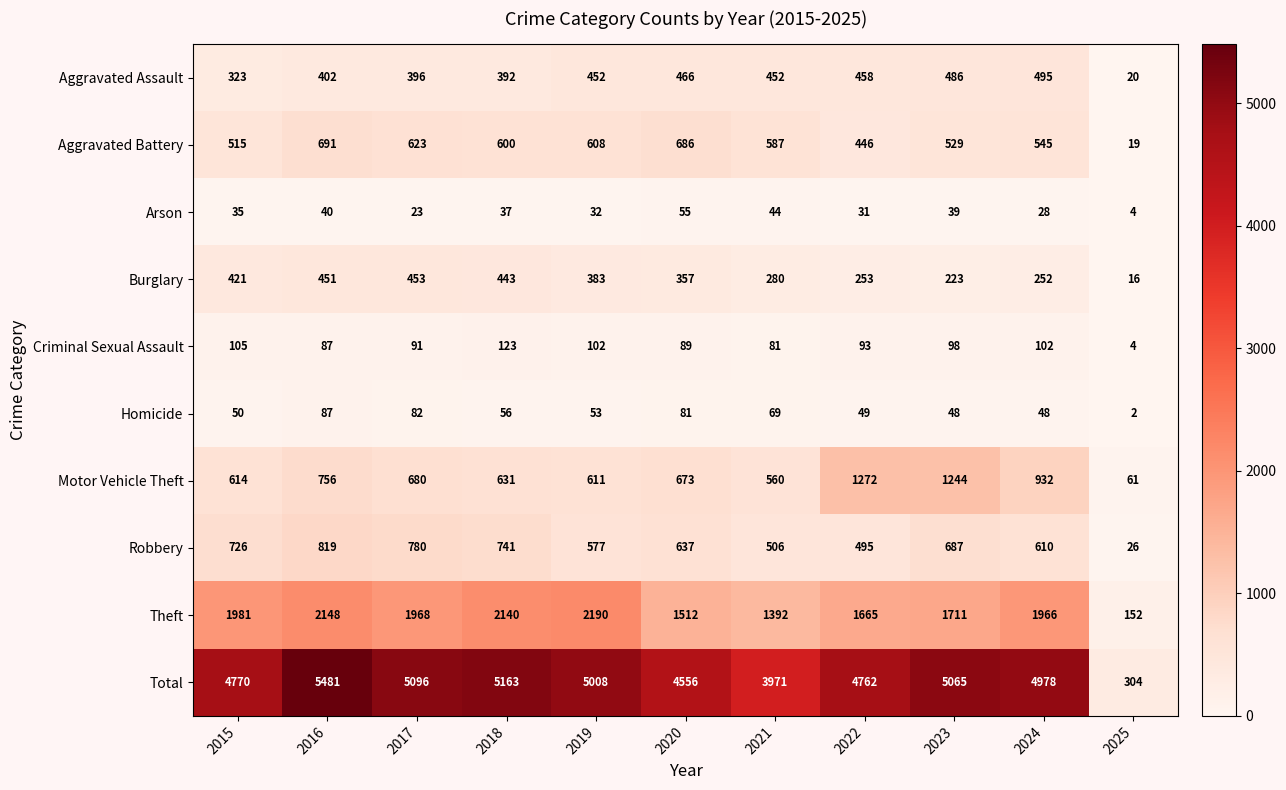

At how many categories does at least one series exceed 1294?

10